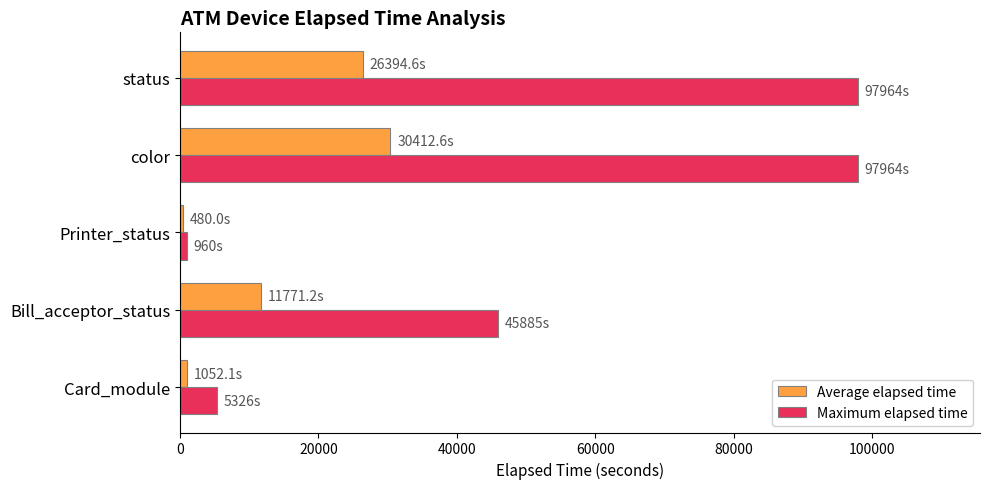

Rank the series by their average value, from highest to lowest.

Maximum elapsed time, Average elapsed time